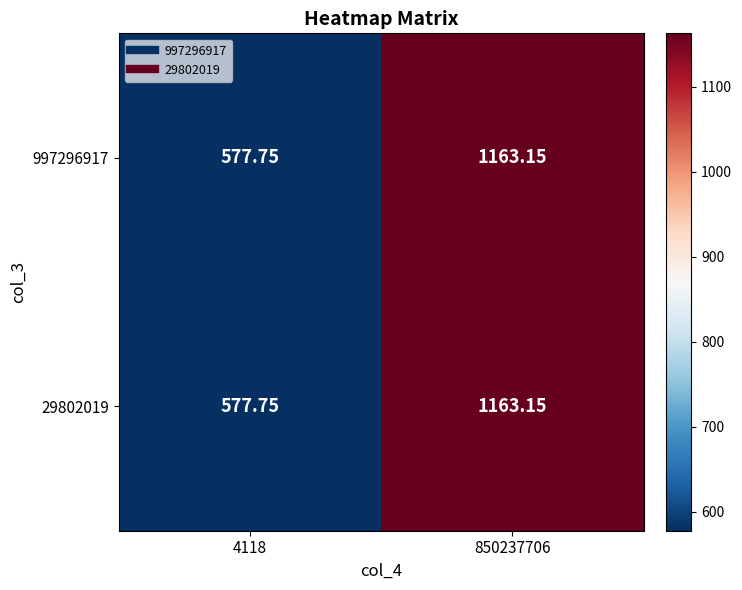

Is the value of 29802019 at 850237706 greater than the value of 997296917 at 4118?

Yes